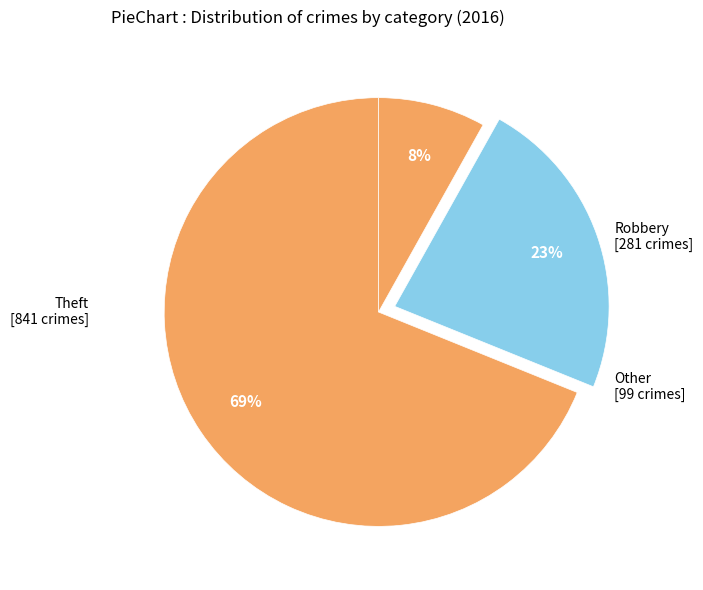

To the nearest percent, what is the difference between the Robbery and Theft slice percentages?

46%